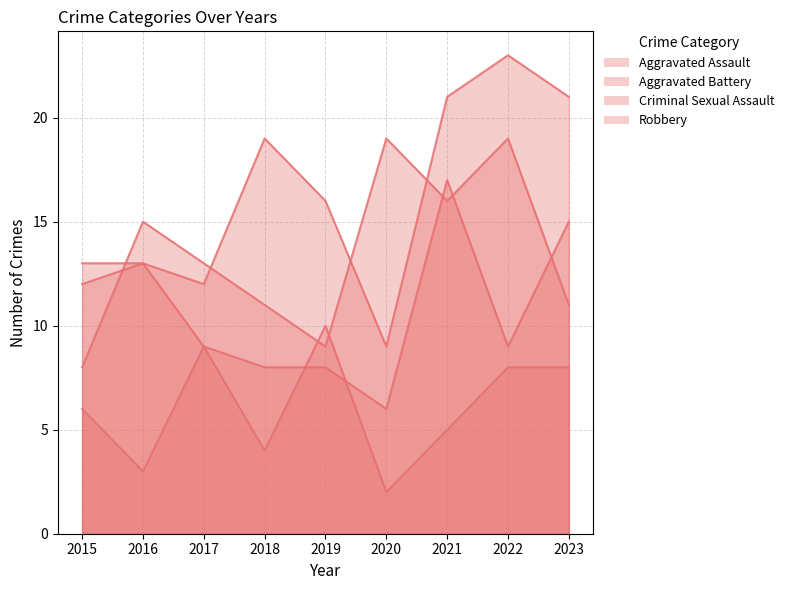

What are all the series names shown in the legend?

Aggravated Assault, Aggravated Battery, Criminal Sexual Assault, Robbery